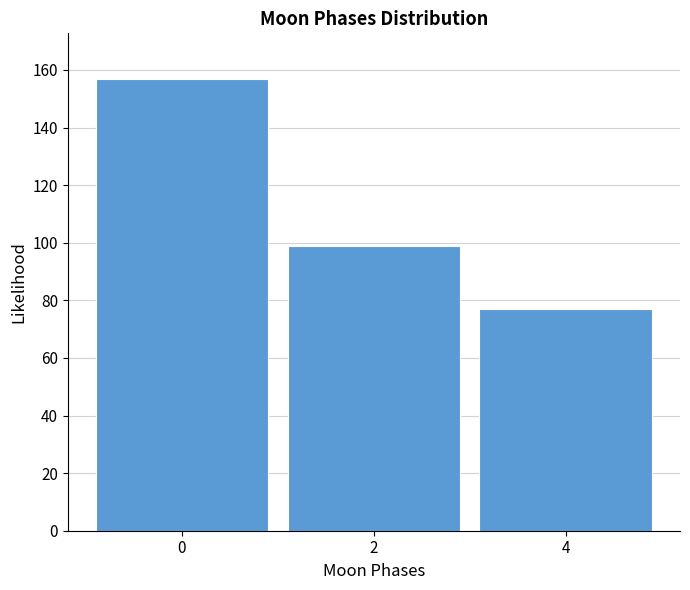

Reading left to right, transcribe this chart: for each bar, give the range it covers on the x-axis and its height. The values are not printed on the chart, so give them approximately, as read against the axis.

-1 to 1: 158
1 to 3: 100
3 to 5: 78